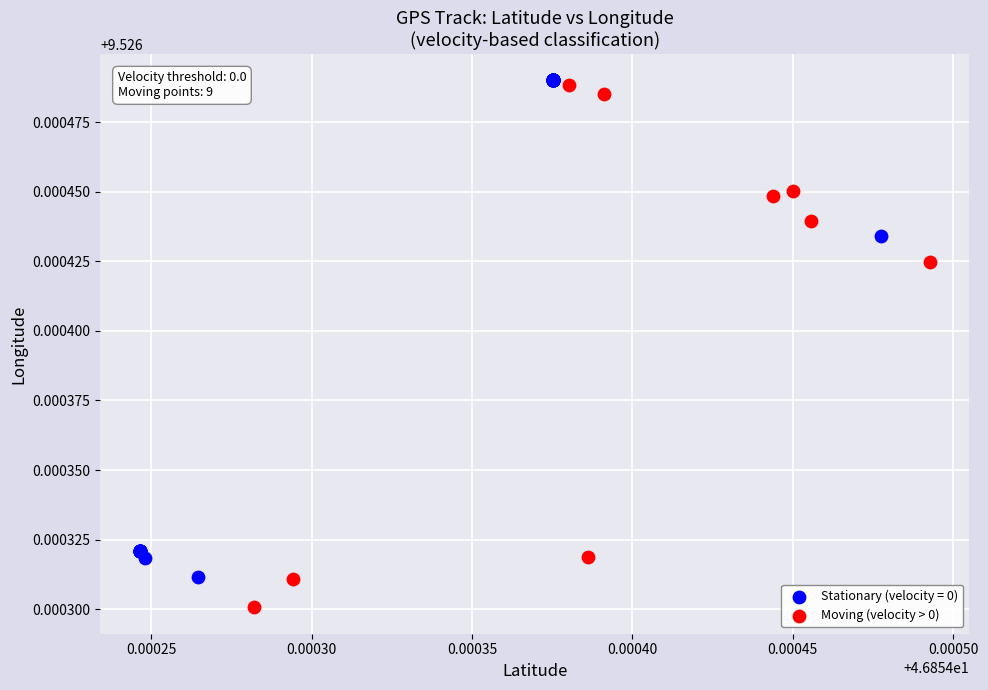

Which series contains the lowest Y value?

Moving (velocity > 0)